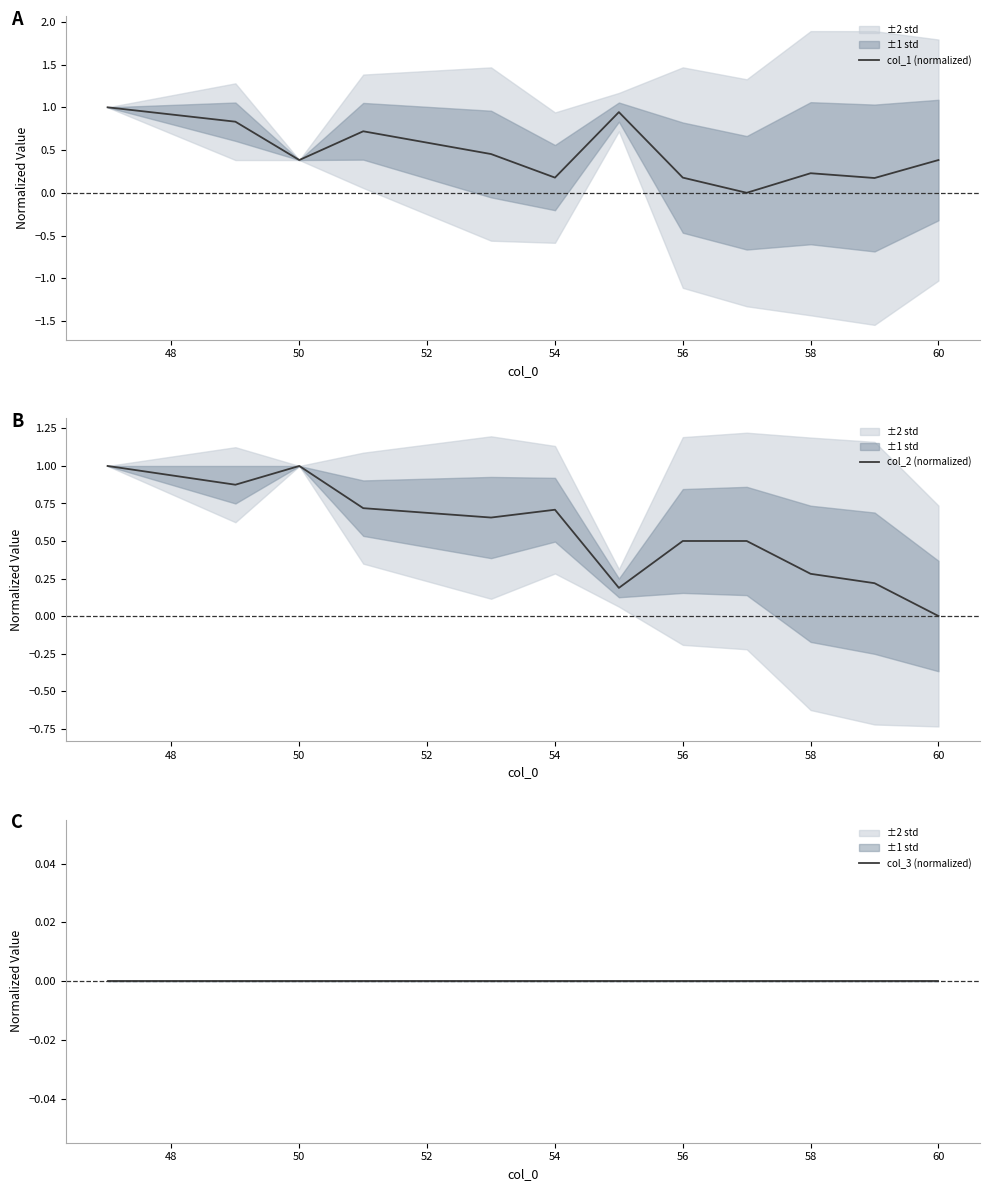

Is it true that col_1 (normalized) equals 0.1 at 58?

False